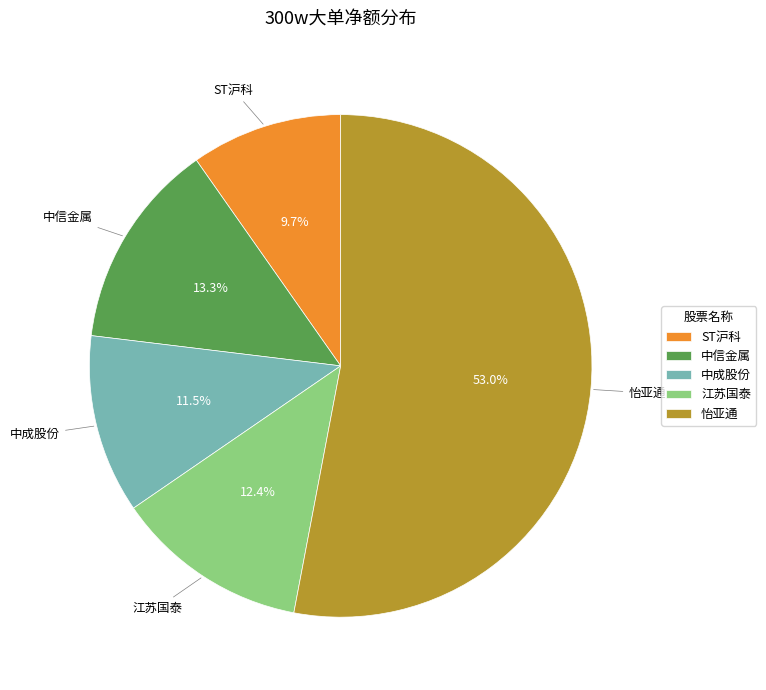

Count the number of slices in the pie.

5